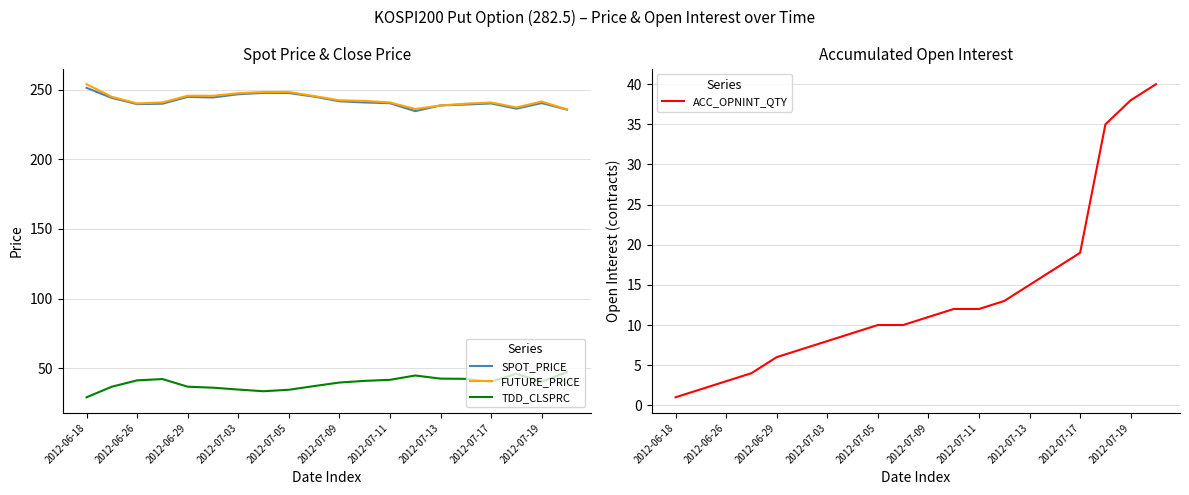

True or false: SPOT_PRICE and ACC_OPNINT_QTY cross at least once.

False